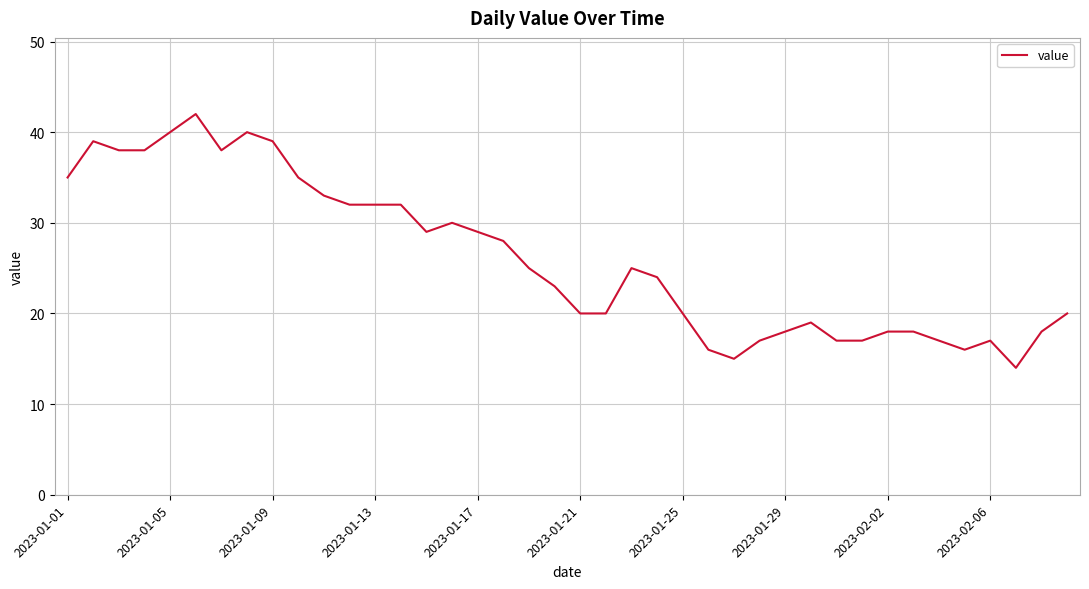

What is the maximum value shown in the chart?

42